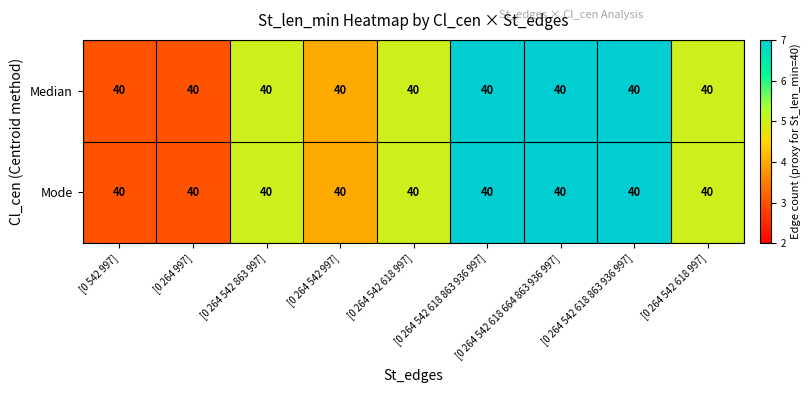

Count the Mode values in the range 4 to 7.

6